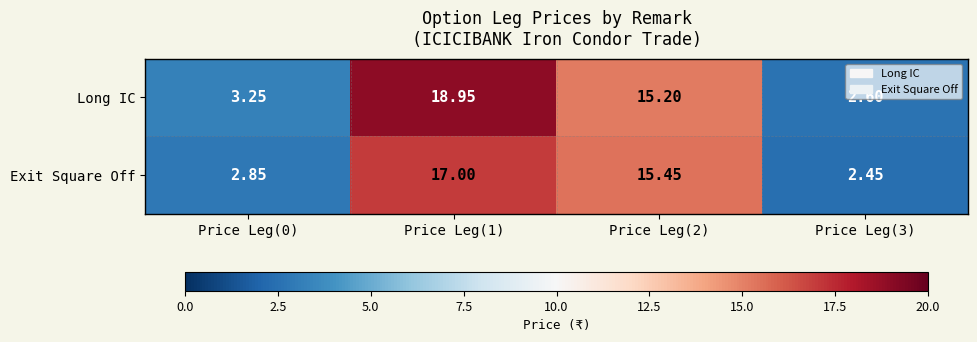

At Price Leg(1), list the series in order from largest to smallest.

Long IC, Exit Square Off